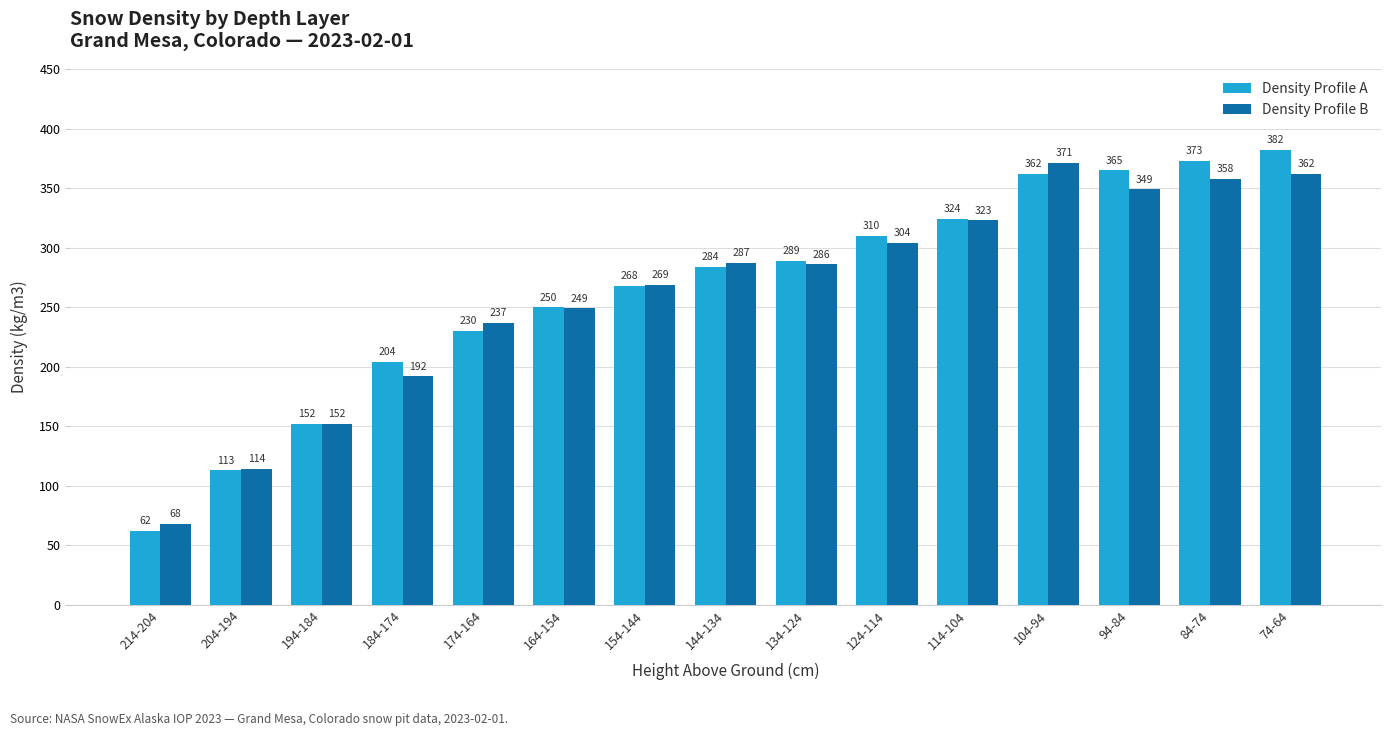

Count the number of categories in the chart.

15